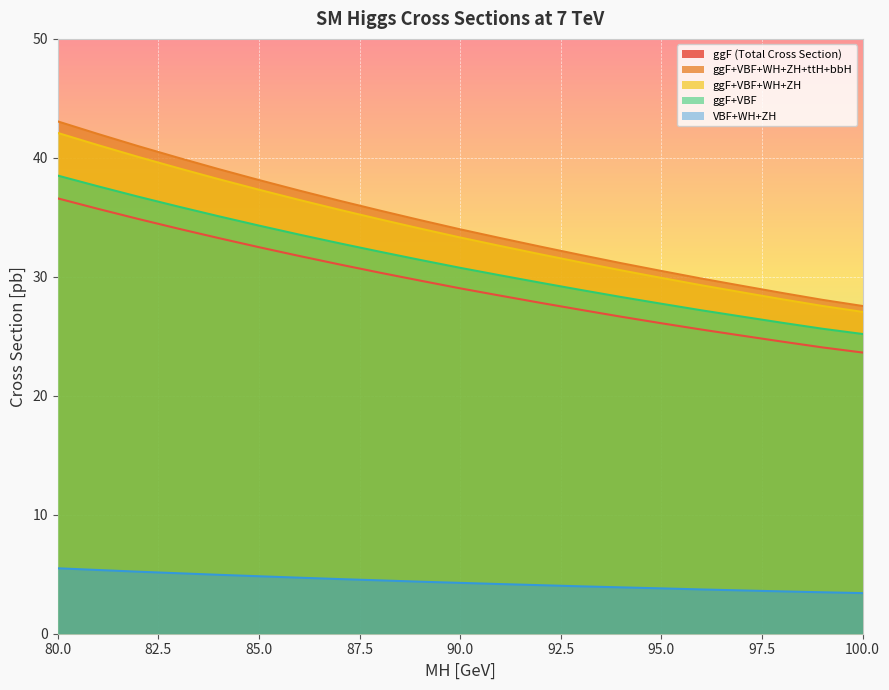

True or false: ggF+VBF+WH+ZH+ttH+bbH and ggF+VBF cross at least once.

False